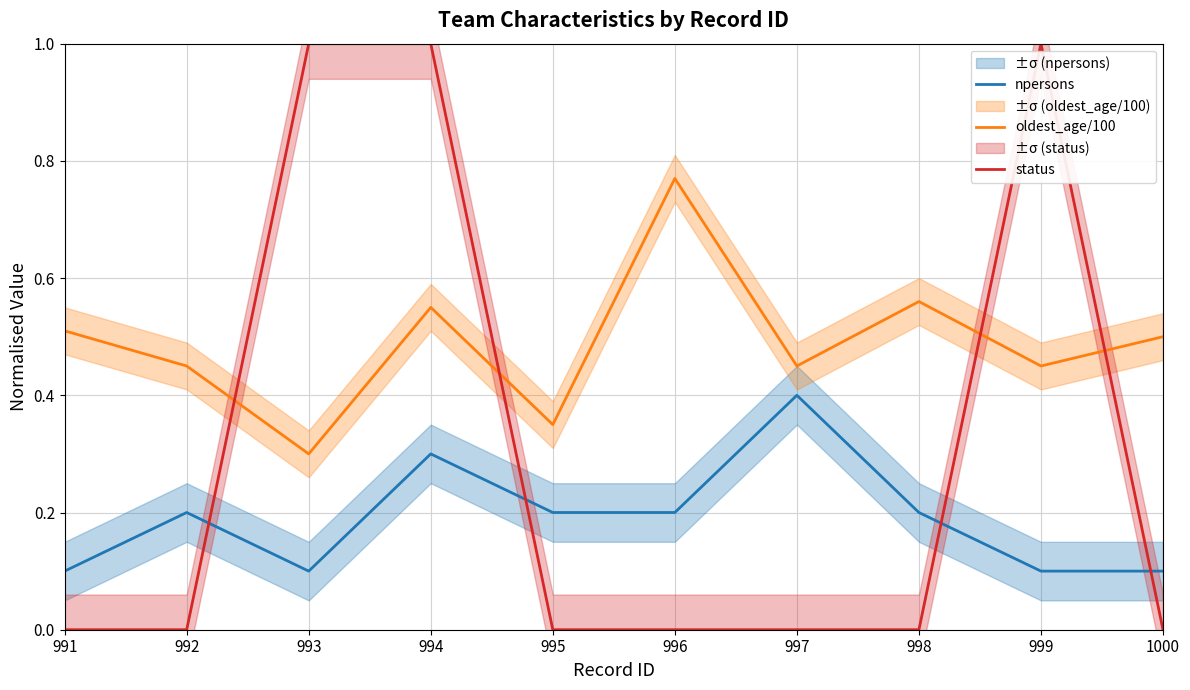

Reading right to left, extract all data points from this chart.

npersons: 0.1	0.1	0.2	0.4	0.2	0.2	0.3	0.1	0.2	0.1
oldest_age/100: 0.5	0.5	0.6	0.5	0.8	0.3	0.6	0.3	0.5	0.5
status: 0.0	1.0	0.0	0.0	0.0	0.0	1.0	1.0	0.0	0.0